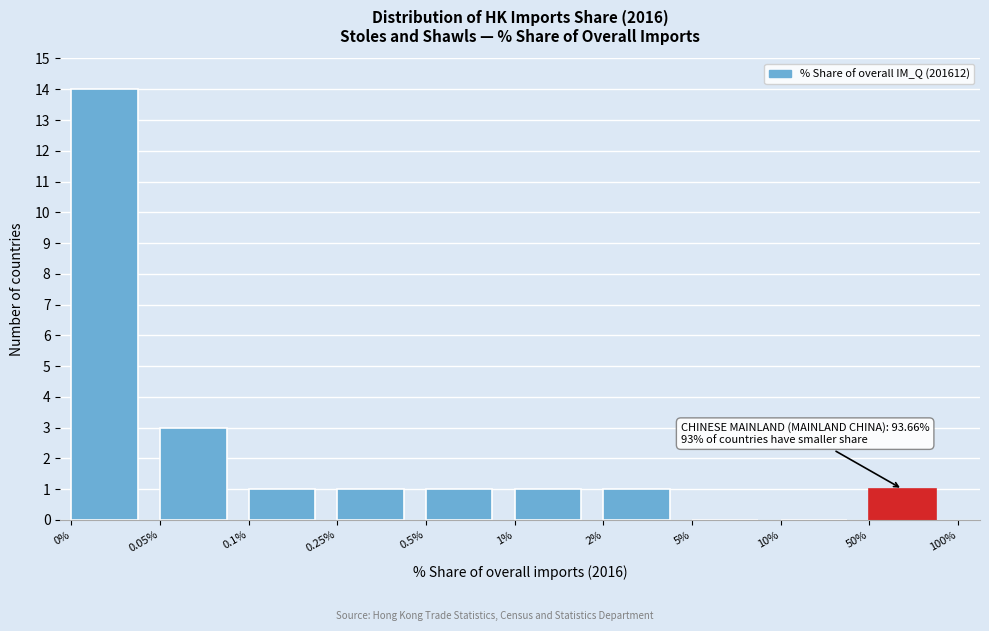

Reading left to right, extract all data points from this chart.

0%=14	0.05%=3	0.1%=1	0.25%=1	0.5%=1	1%=1	2%=1	5%=0	10%=0	50%=1